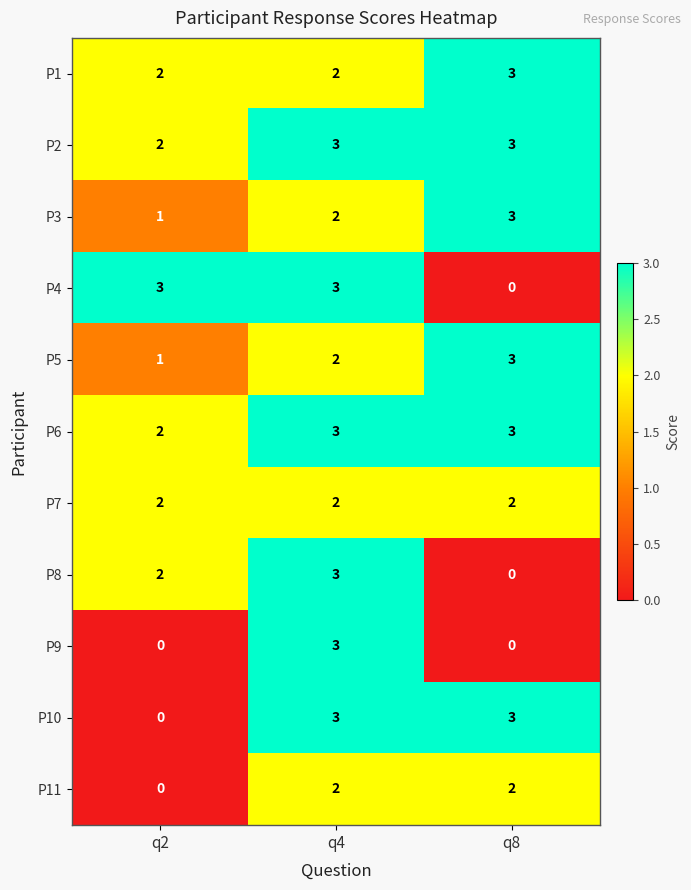

The value of P10 at q4 is 5. True or false?

False